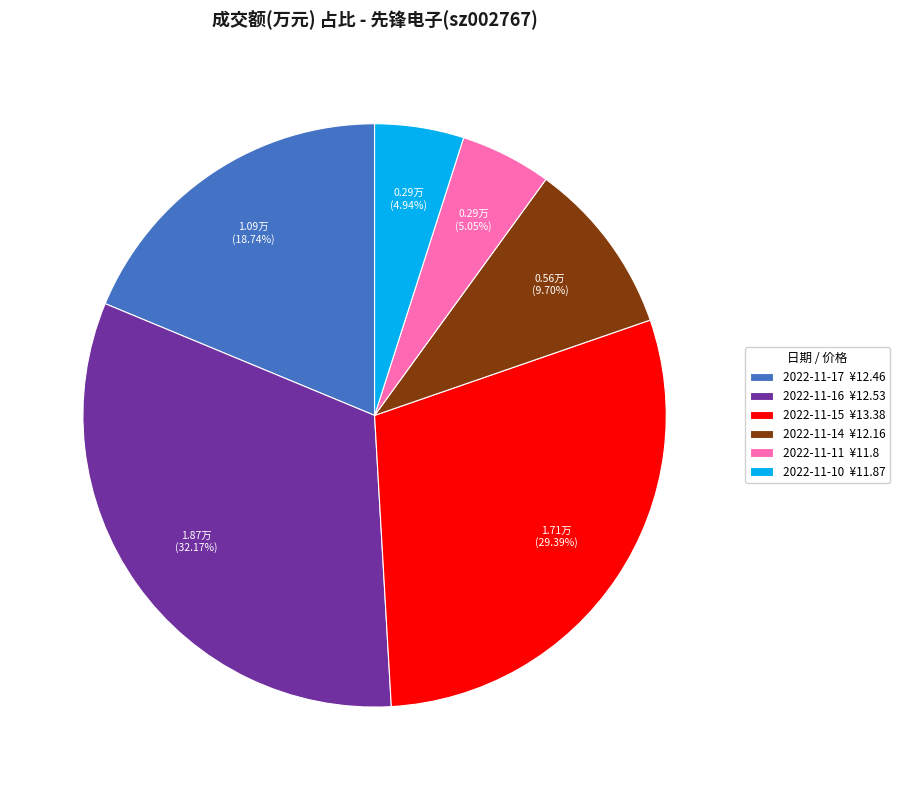

How many segments does this pie chart have?

6